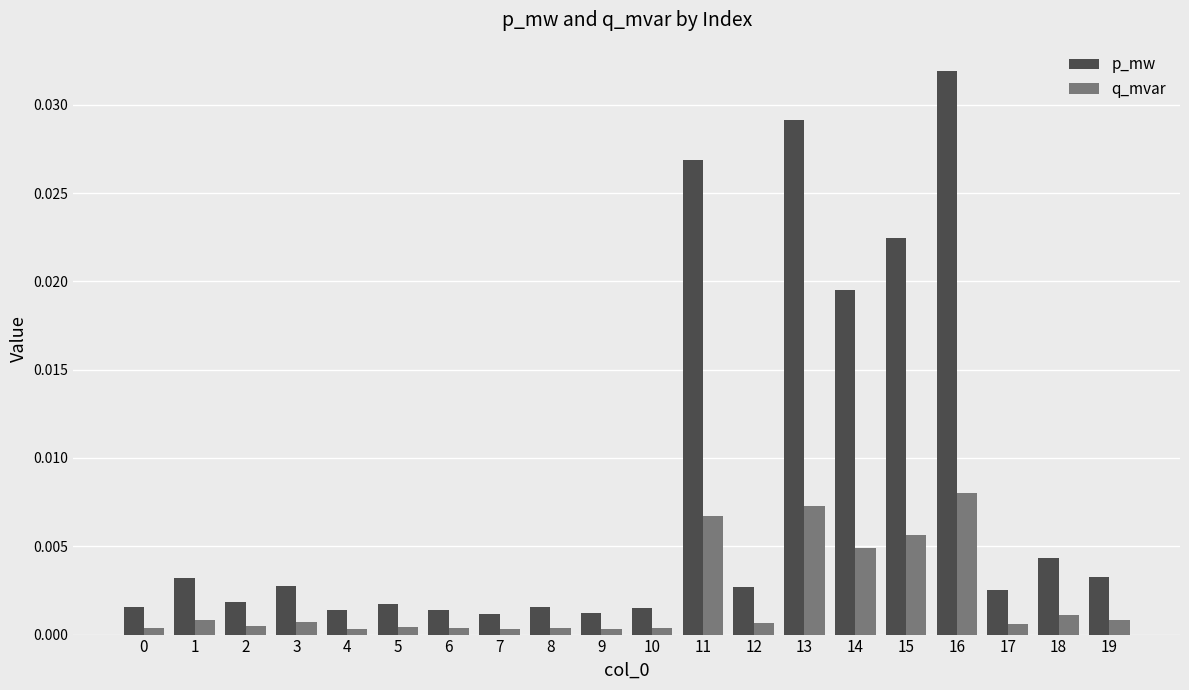

What are all the series names shown in the legend?

p_mw, q_mvar